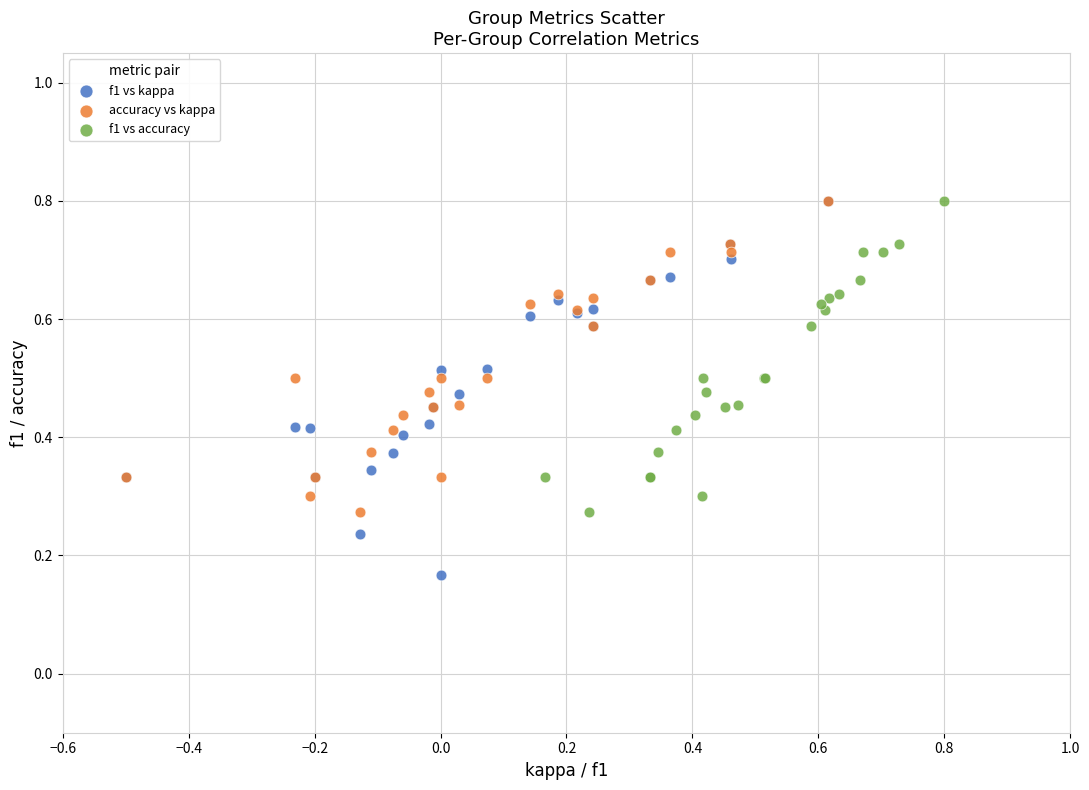

Which series reaches the minimum Y coordinate?

f1 vs kappa